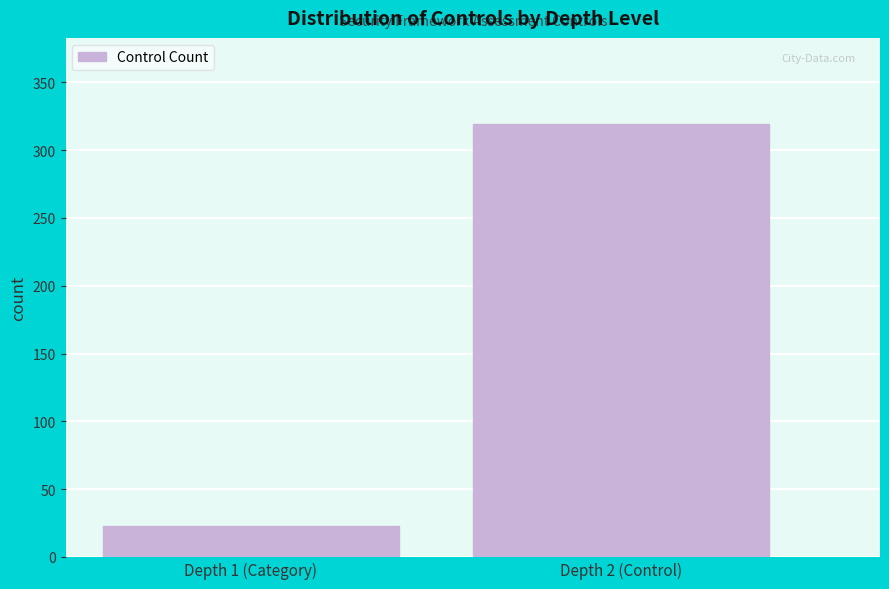

Reading right to left, what are all the values shown in this chart?

319	23